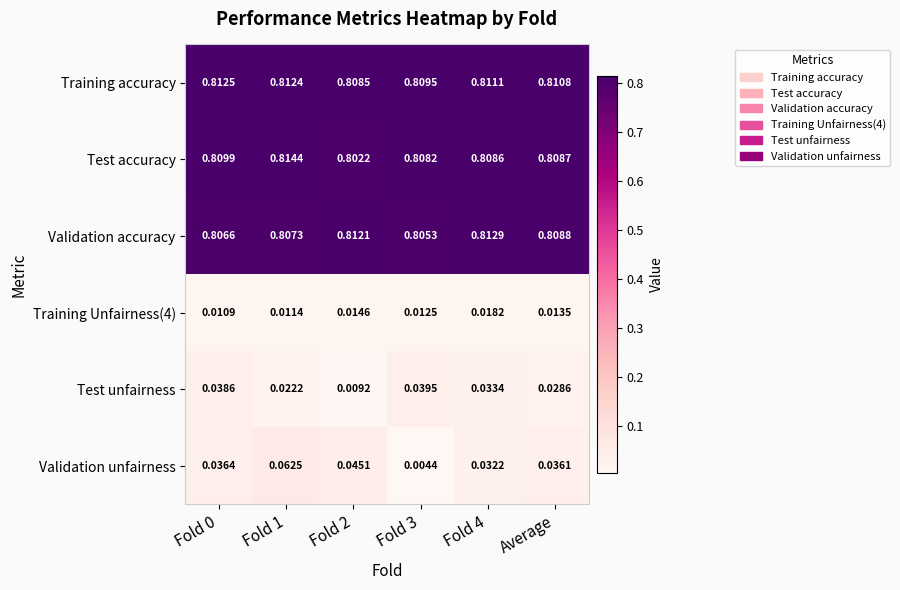

Which series changed the most between Fold 1 and Fold 4?

Validation unfairness